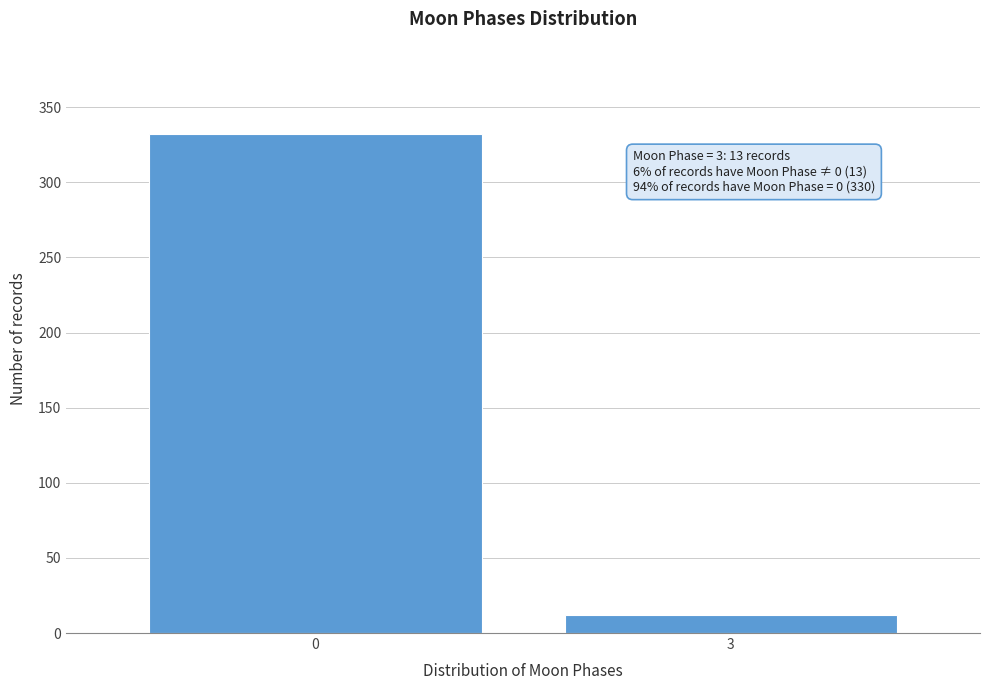

Reading left to right, transcribe all the data shown in this chart.

332	12